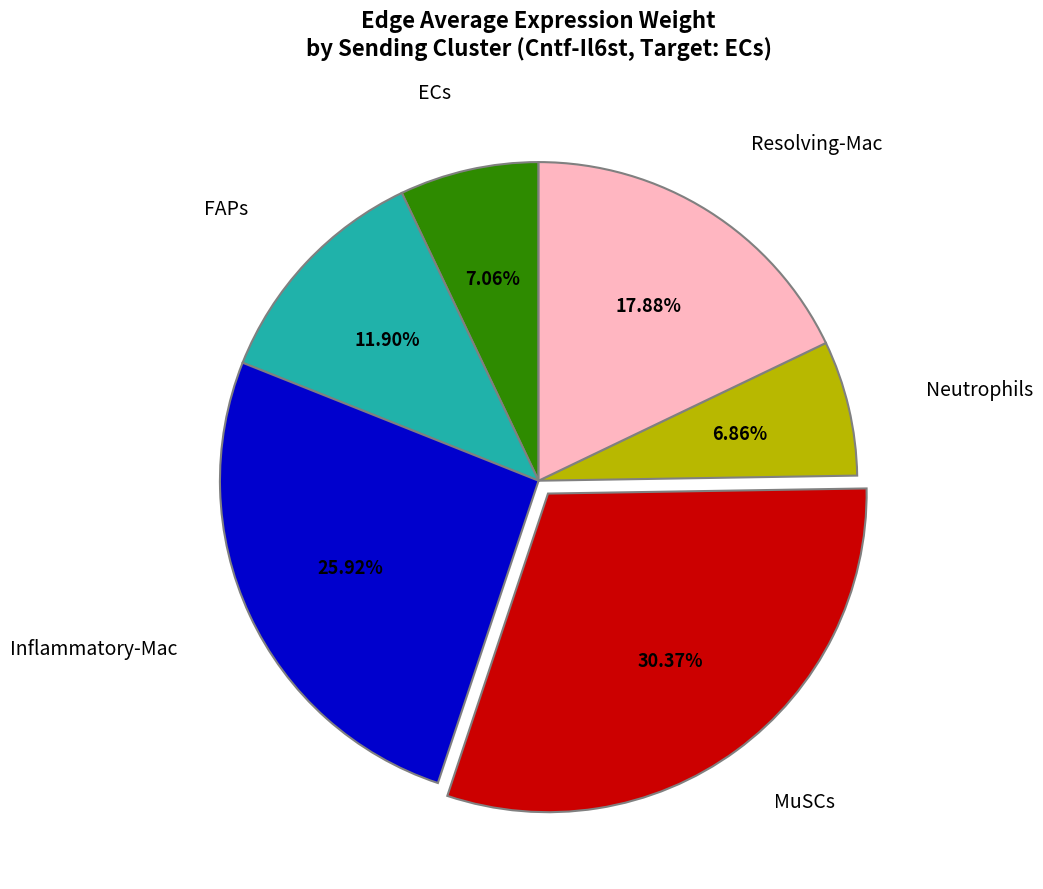

To the nearest percent, what is the difference between the largest and smallest slice percentages?

24%